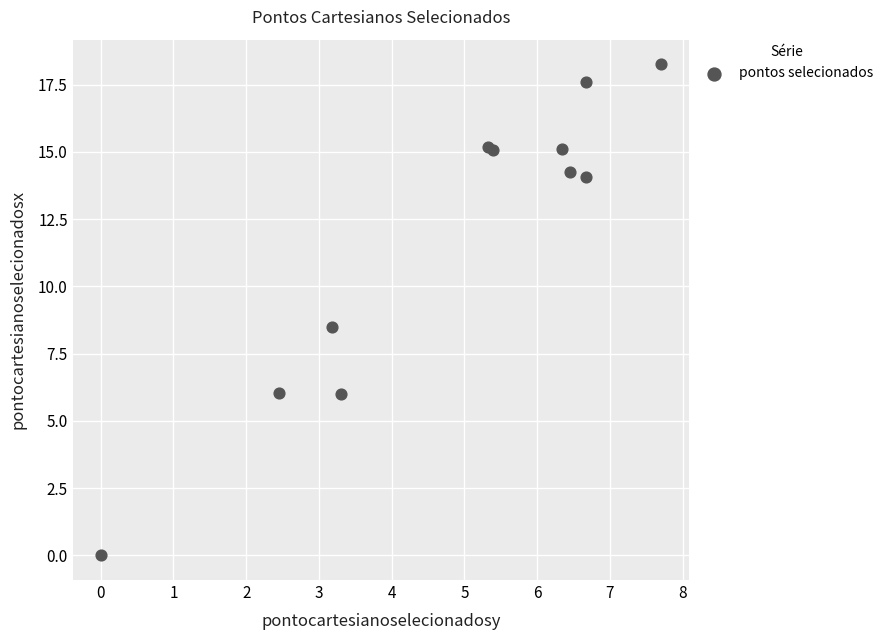

What Y value in the scatter plot is closest to 9?

8.5